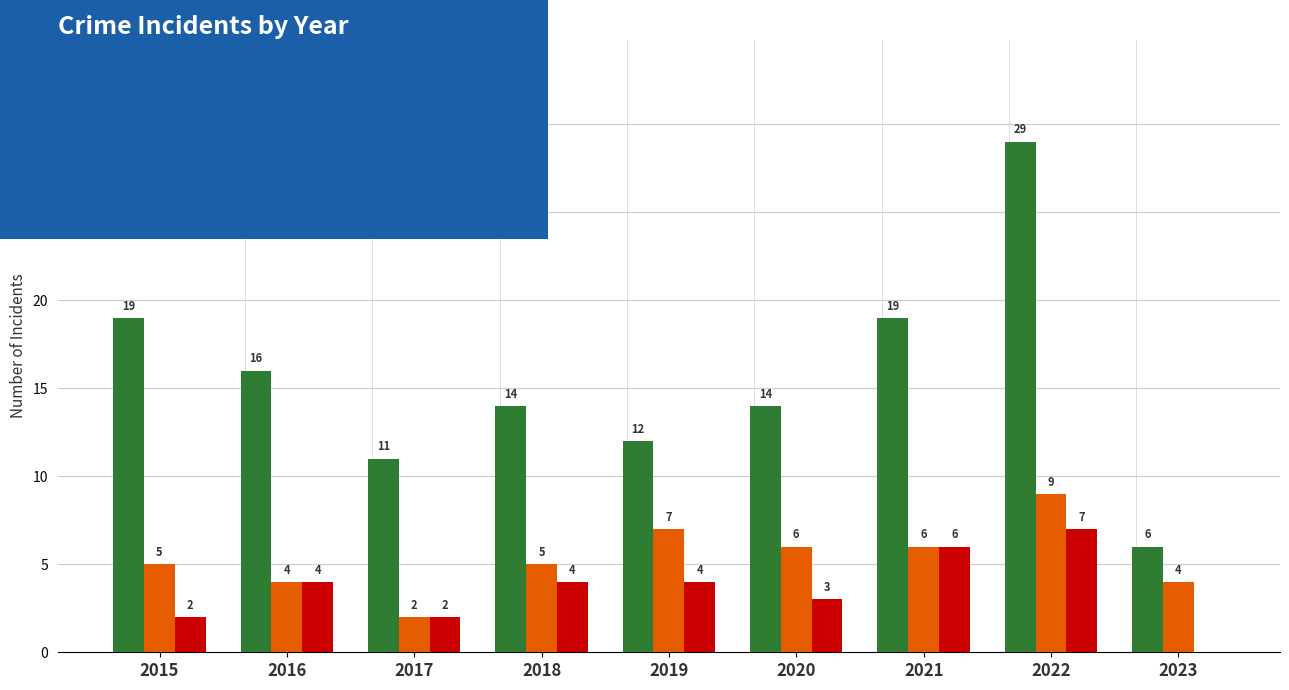

Reading left to right, what are all the values shown in this chart?

Robbery: 19	16	11	14	12	14	19	29	6
Aggravated Battery: 5	4	2	5	7	6	6	9	4
Aggravated Assault: 2	4	2	4	4	3	6	7	0